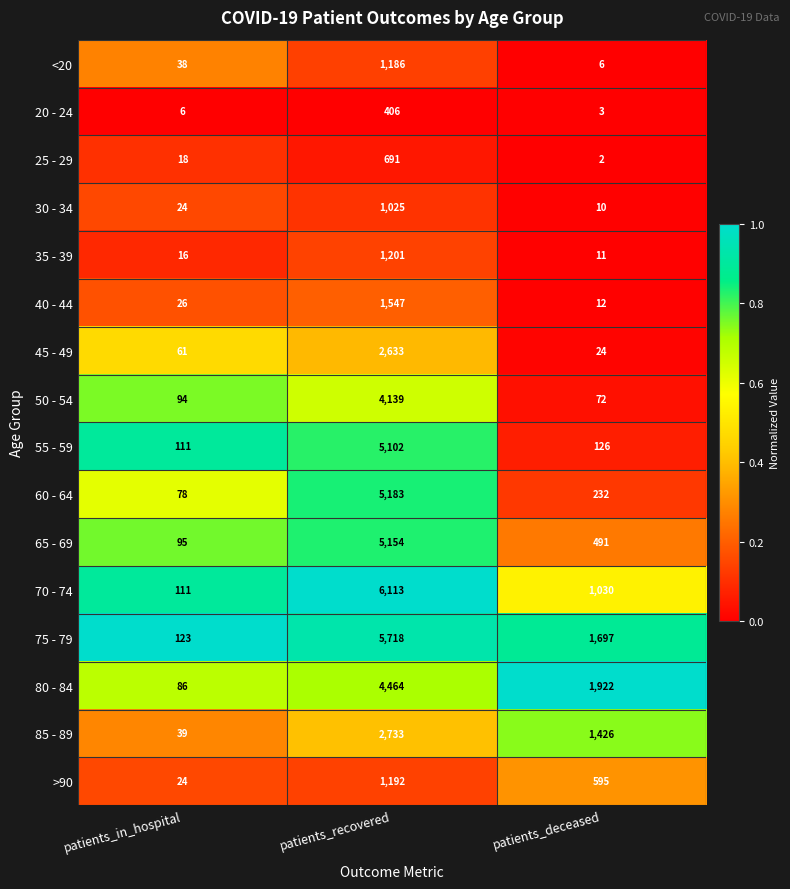

Rank the categories by 30 - 34 value from highest to lowest.

patients_recovered, patients_in_hospital, patients_deceased